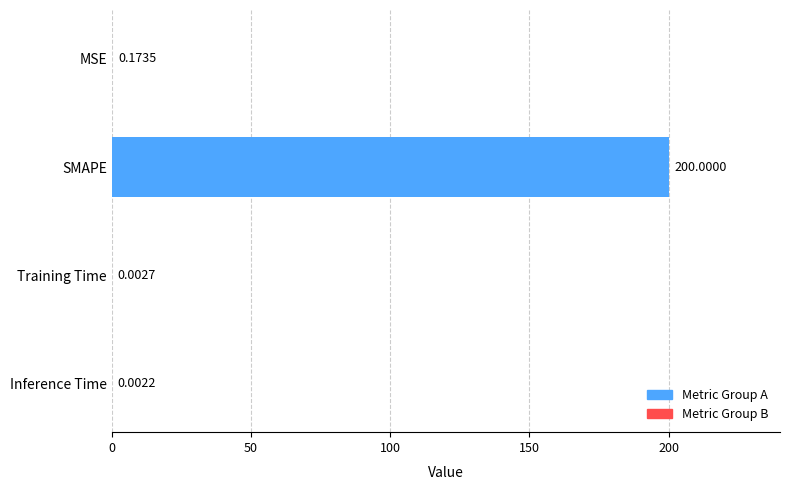

What is the sum of all values?

200.2